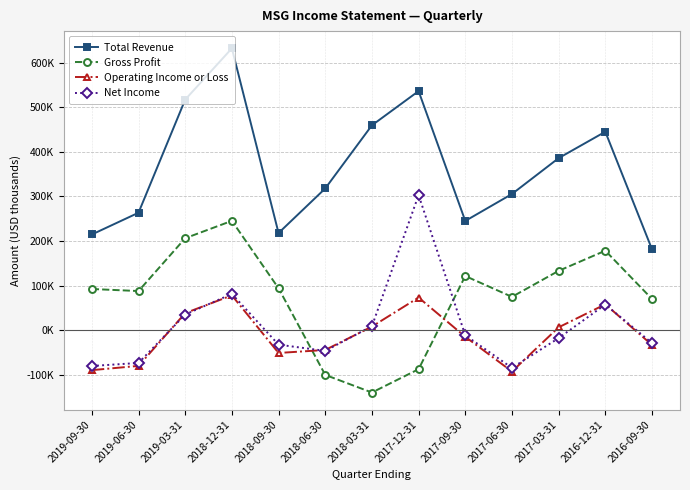

What is the approximate value of Net Income at 2019-09-30, to the nearest 50?

-80000